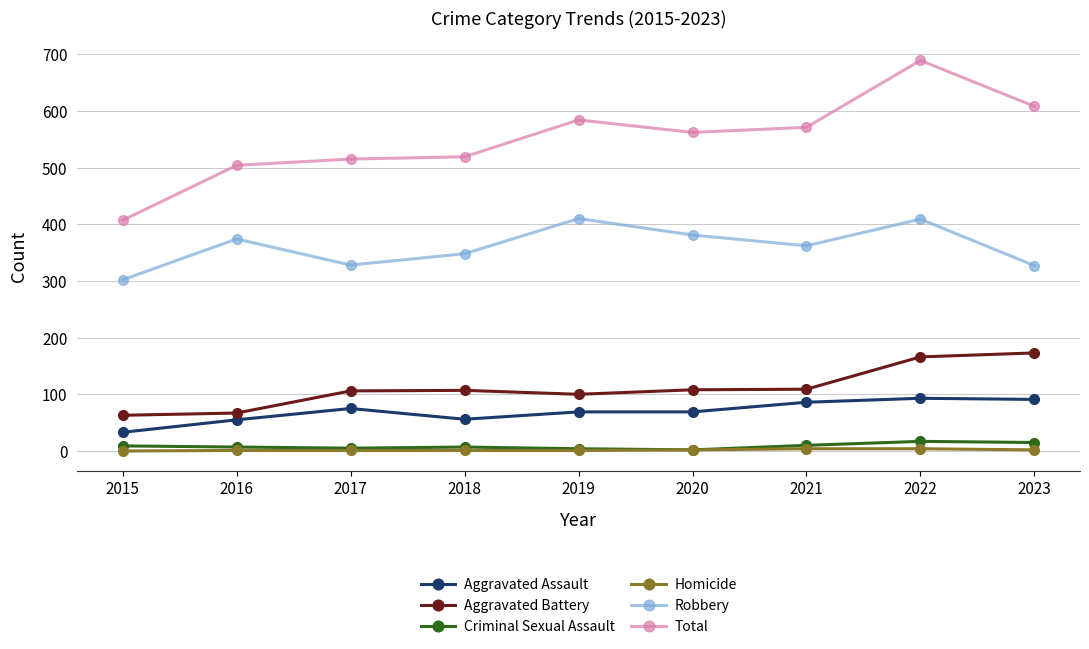

What is the value of the Aggravated Assault point at the 4th from the left?

56